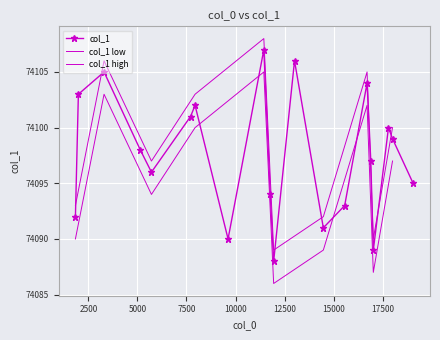

Reading left to right, list all the values displayed in this chart.

11941=74088	17018=74089	9618=74090	14472=74091	1841=74092	15559=74093	11769=74094	19046=74095	5715=74096	16890=74097	5146=74098	17997=74099	17791=74100	7707=74101	7937=74102	1992=74103	16700=74104	3300=74105	13004=74106	11440=74107